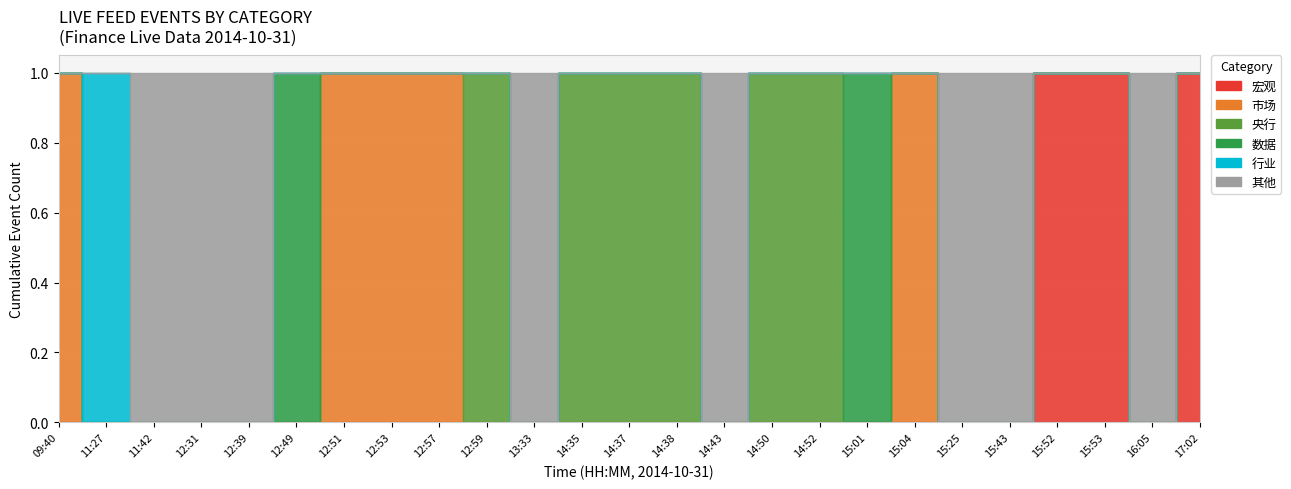

Between 14:50 and 17:02, which is larger?

17:02